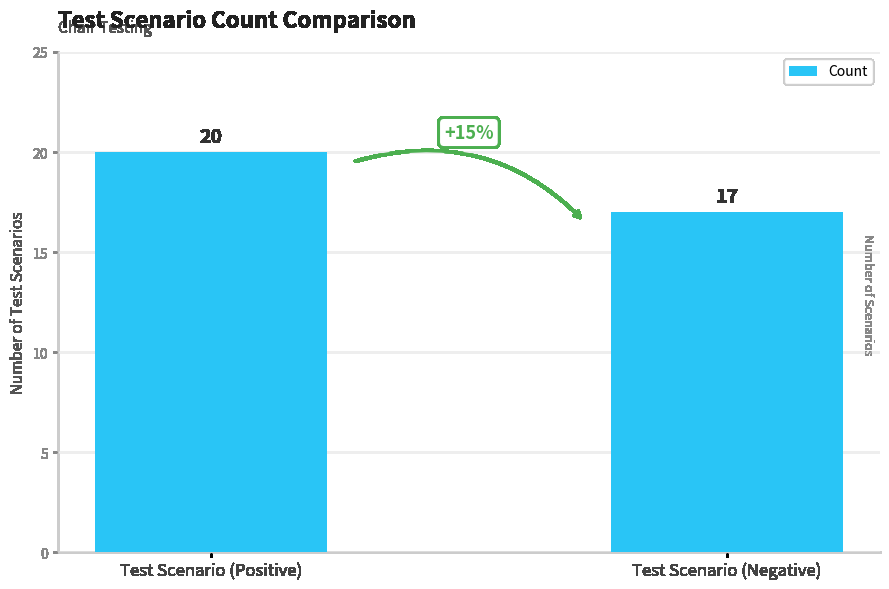

Reading right to left, what are all the values shown in this chart?

Test Scenario (Negative)=17	Test Scenario (Positive)=20